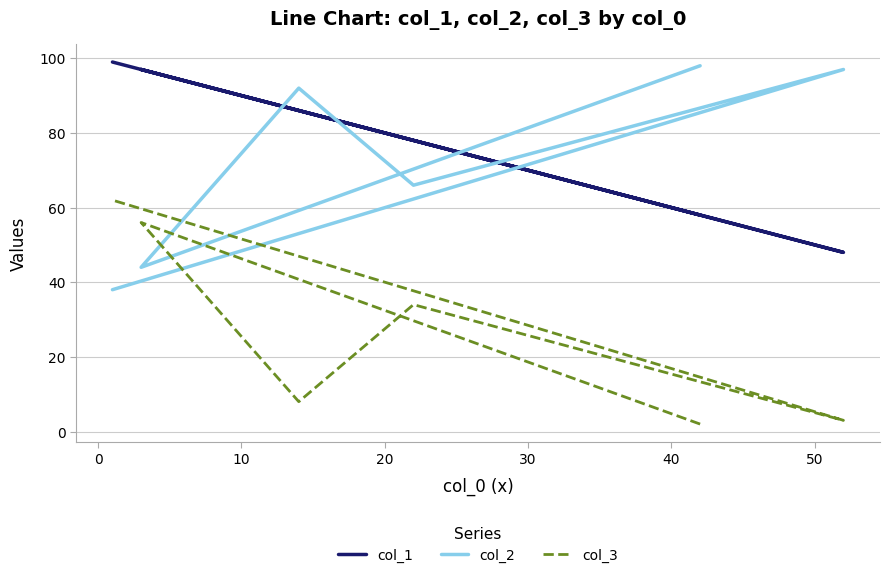

What is the total value across all series at 30?

148